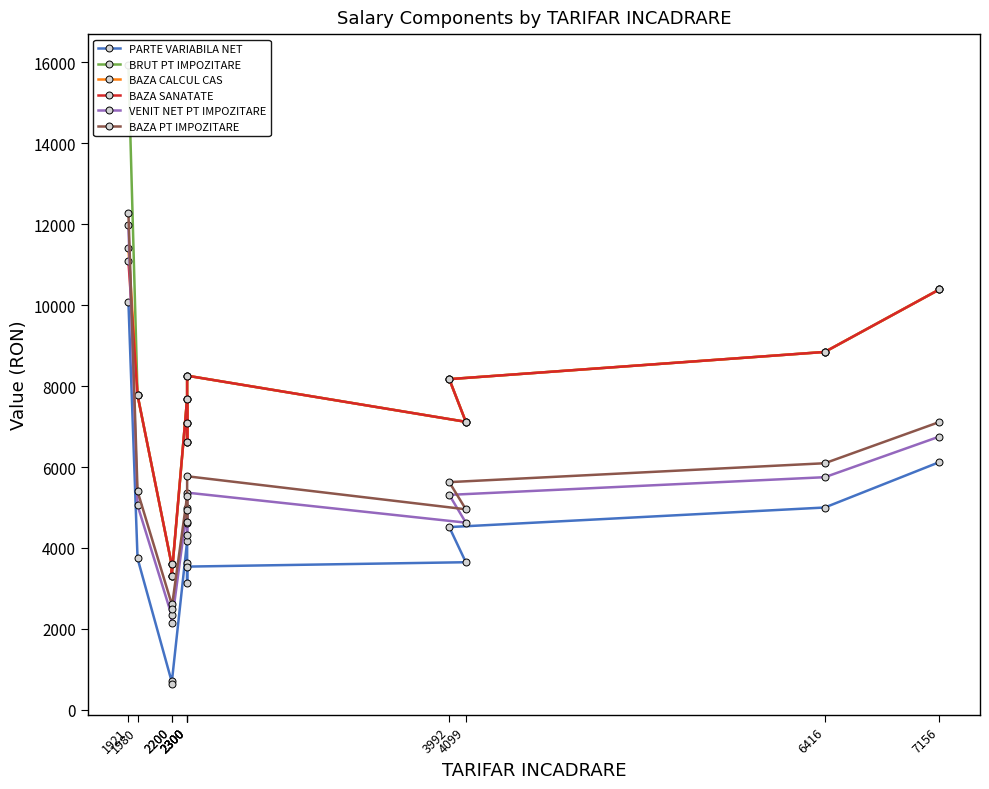

What is the label of the 2nd point from the right?

6416